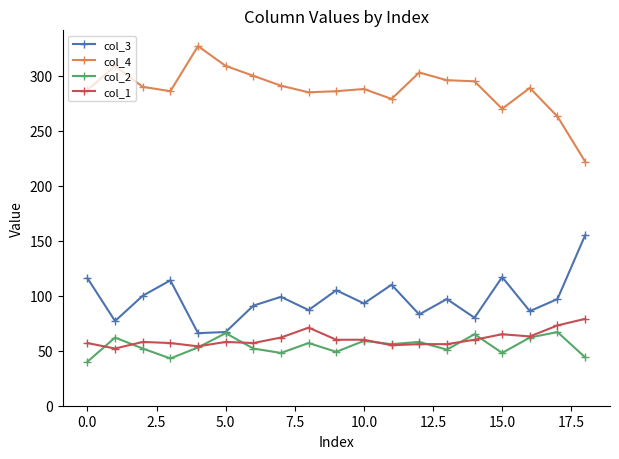

What is the difference between the second highest and minimum values in the col_1 series?

21